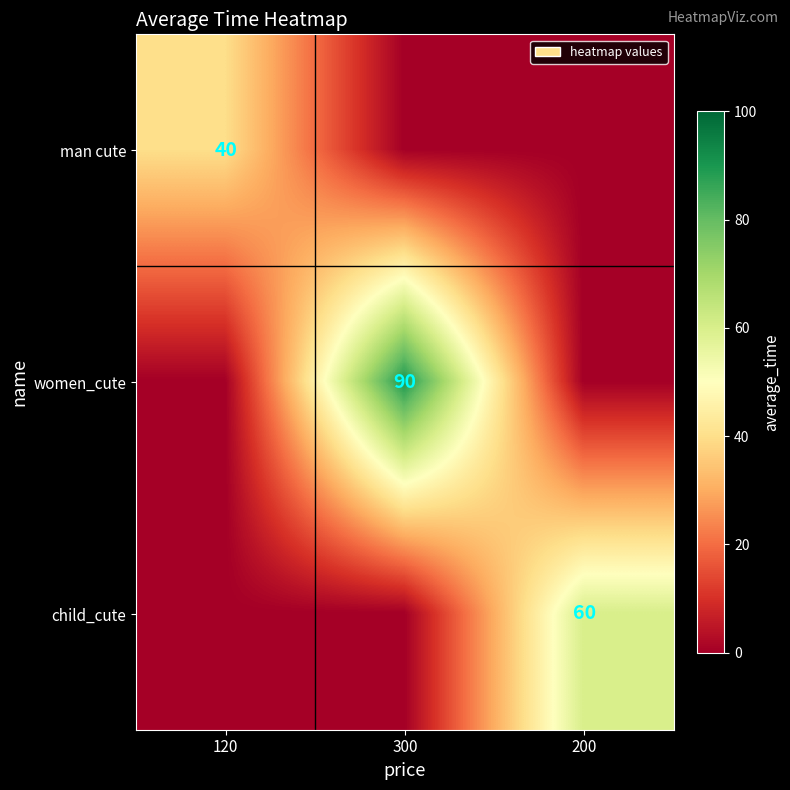

How many categories are shown in the chart?

3